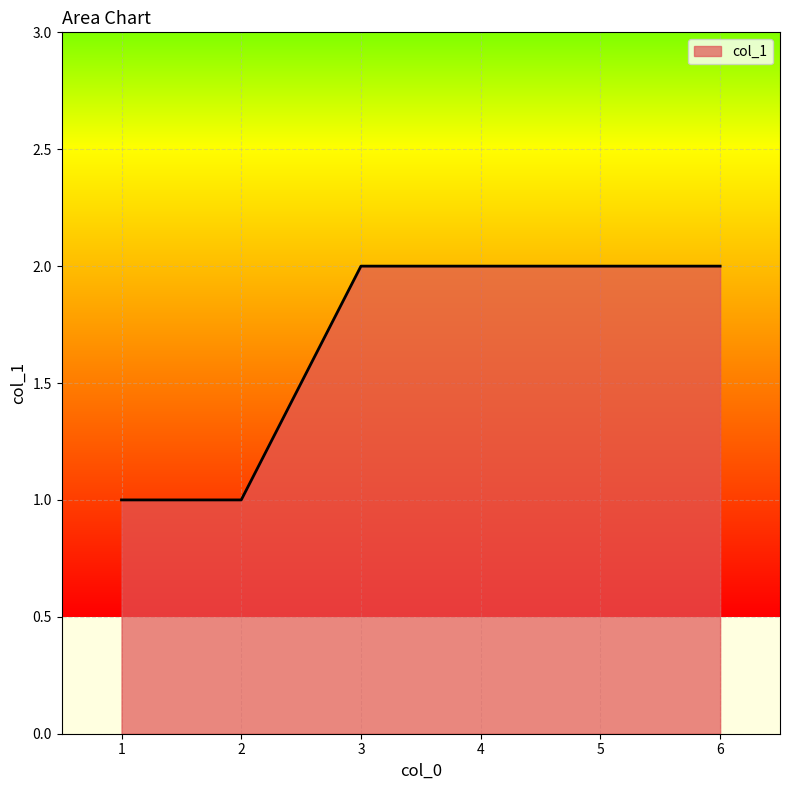

What is the sum of all values?

10